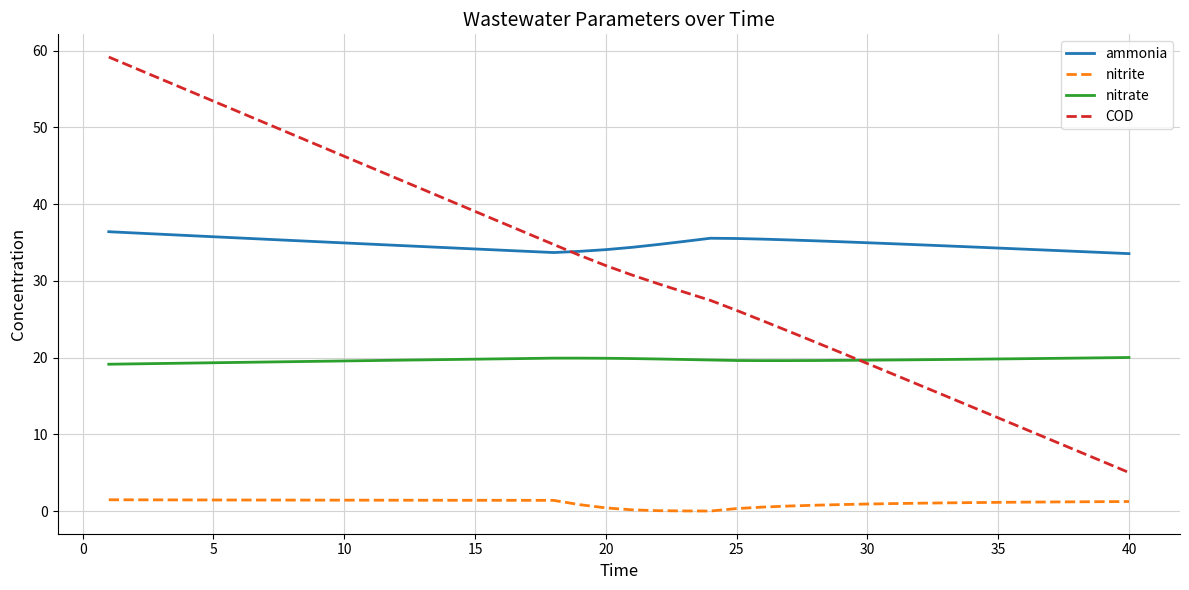

How many distinct data groups are displayed?

4